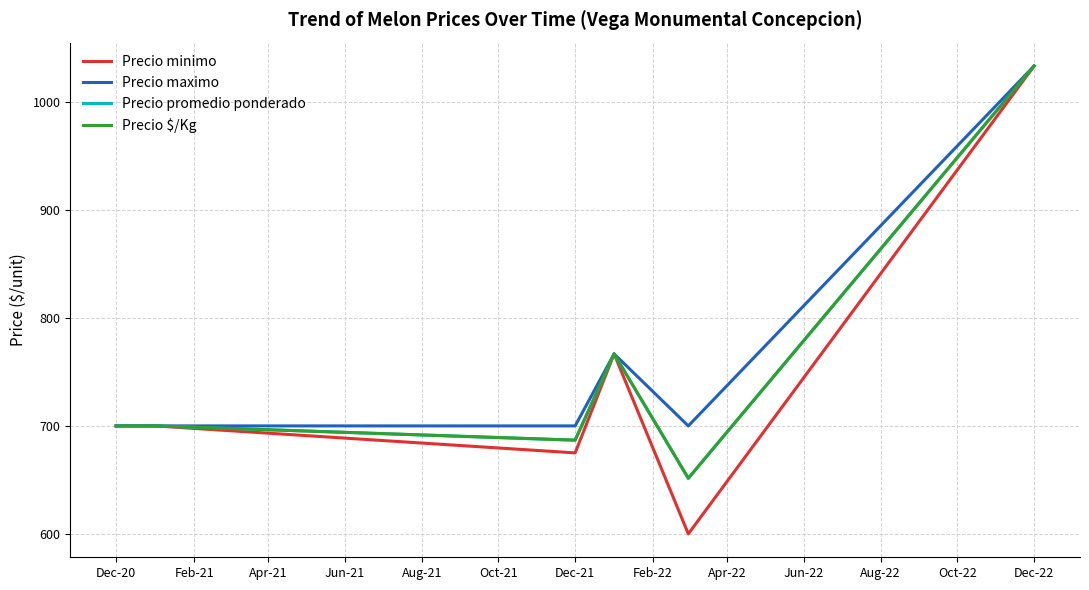

Does the chart display data point markers on the line(s)?

No